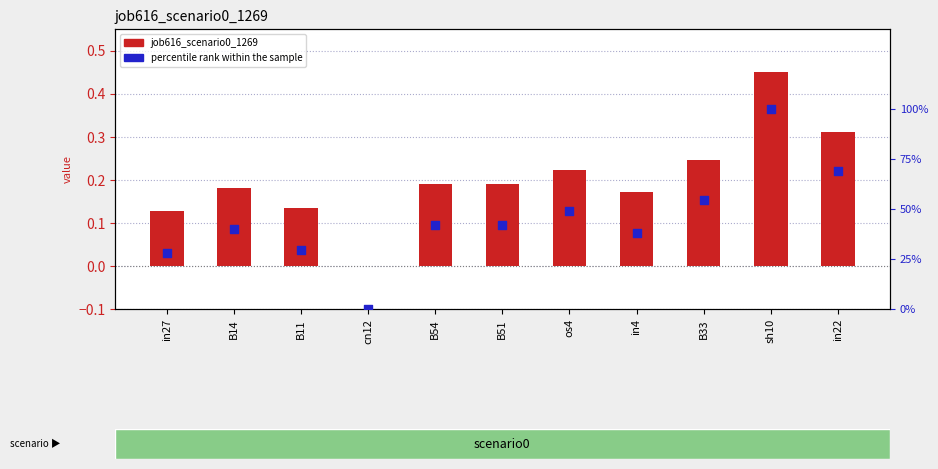

Which series contains the highest Y value?

percentile rank within the sample